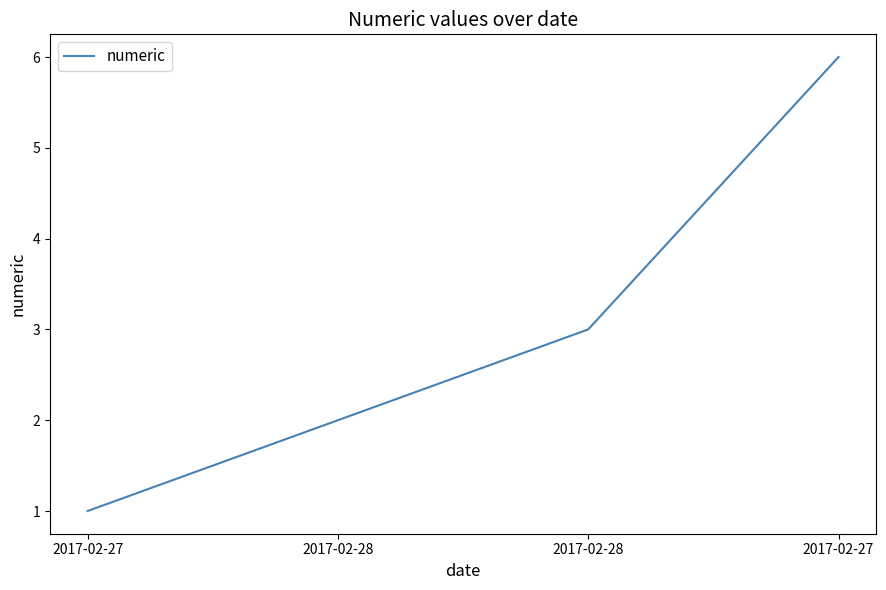

What value does the data have at 2017-02-27?

6